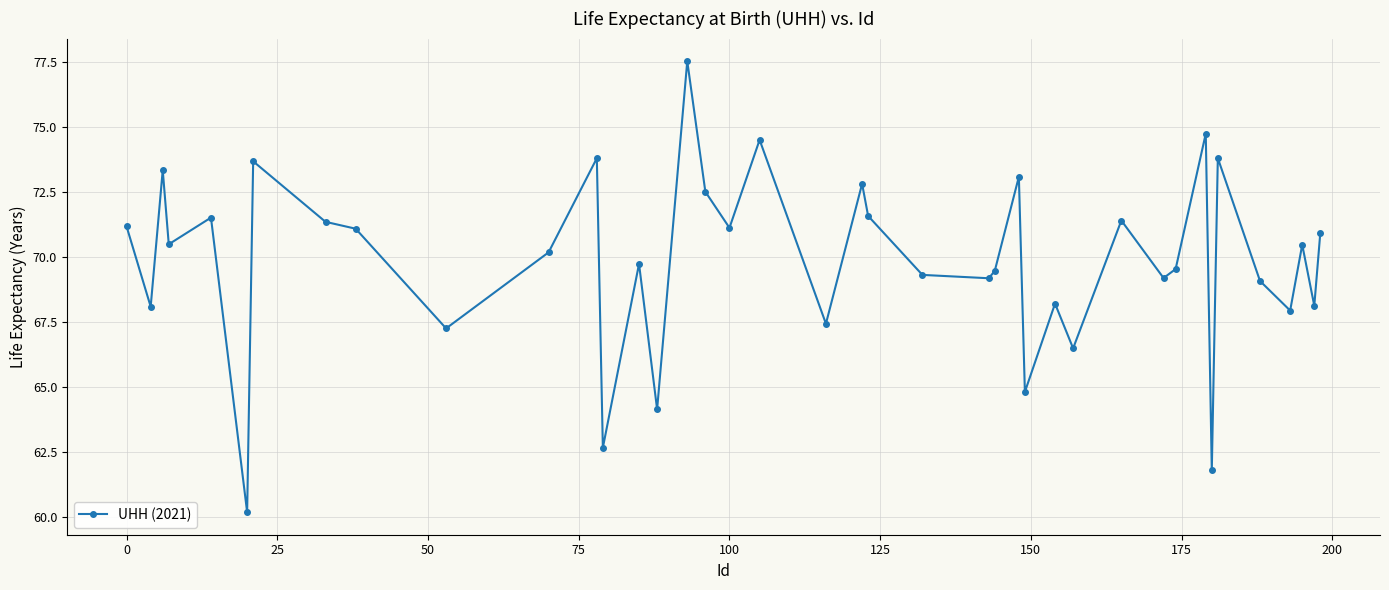

What is the value of the 13th point from the left?

62.7